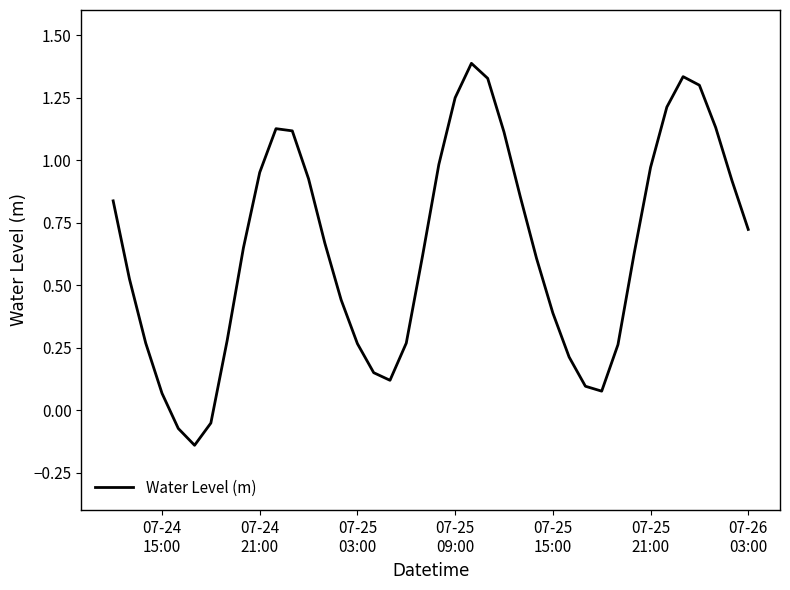

What is the sum of all values?

25.8